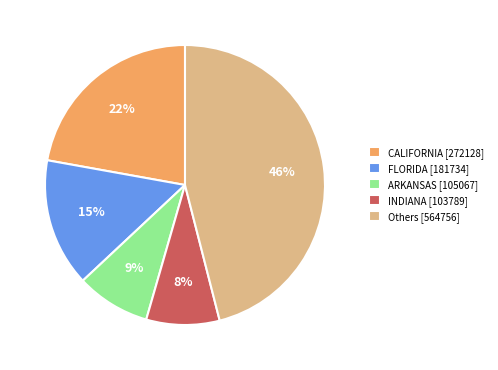

To the nearest percent, what percentage of the pie is CALIFORNIA [272128]?

22%